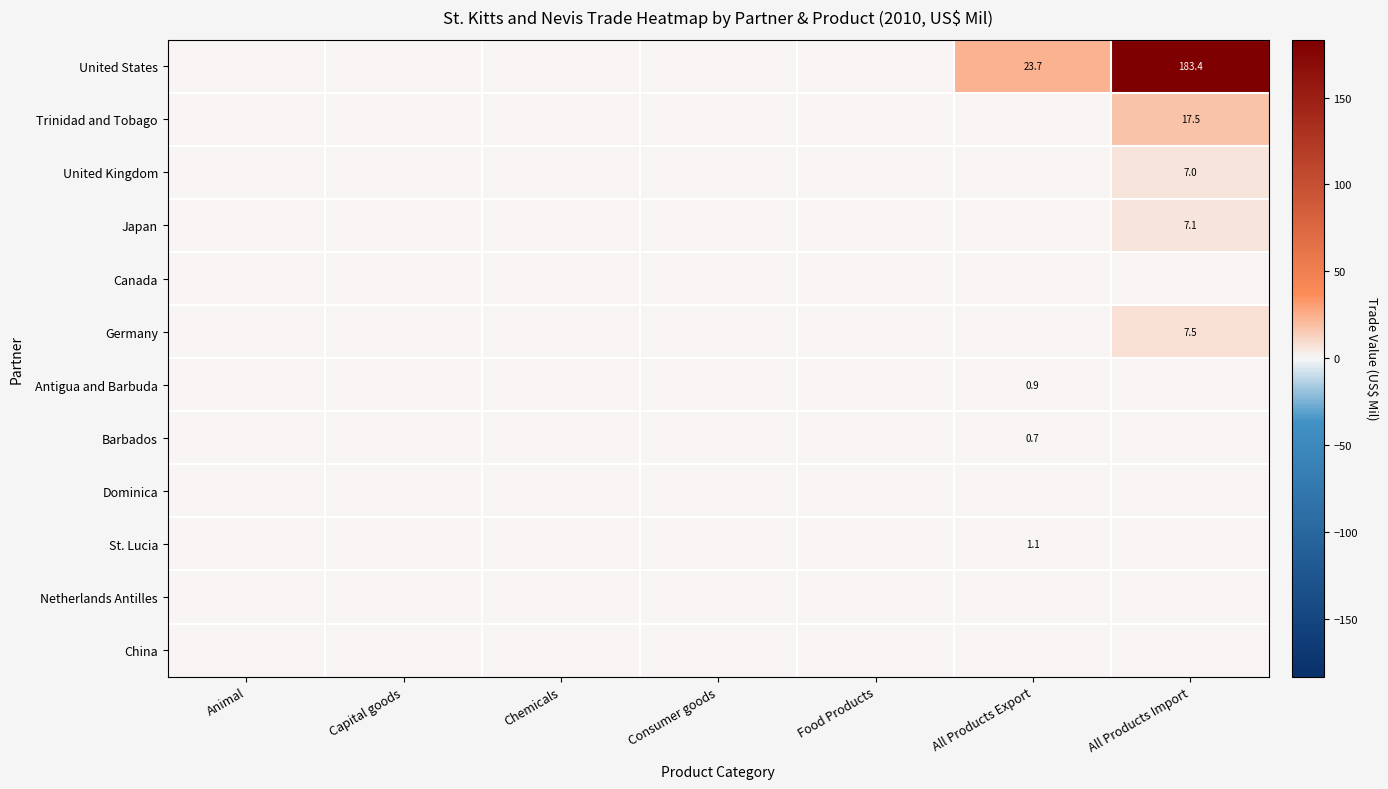

Is it true that Barbados equals 0.2 at All Products Export?

False